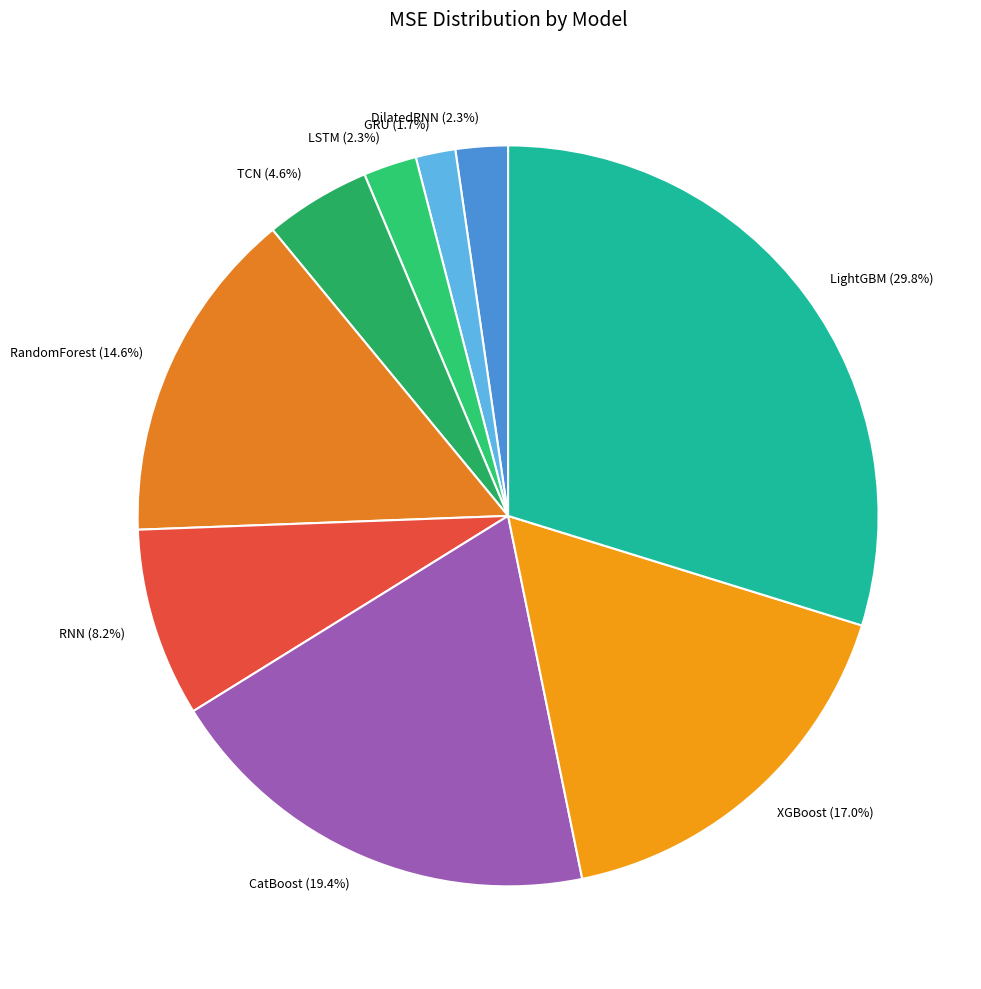

Is there a majority slice in this chart?

No